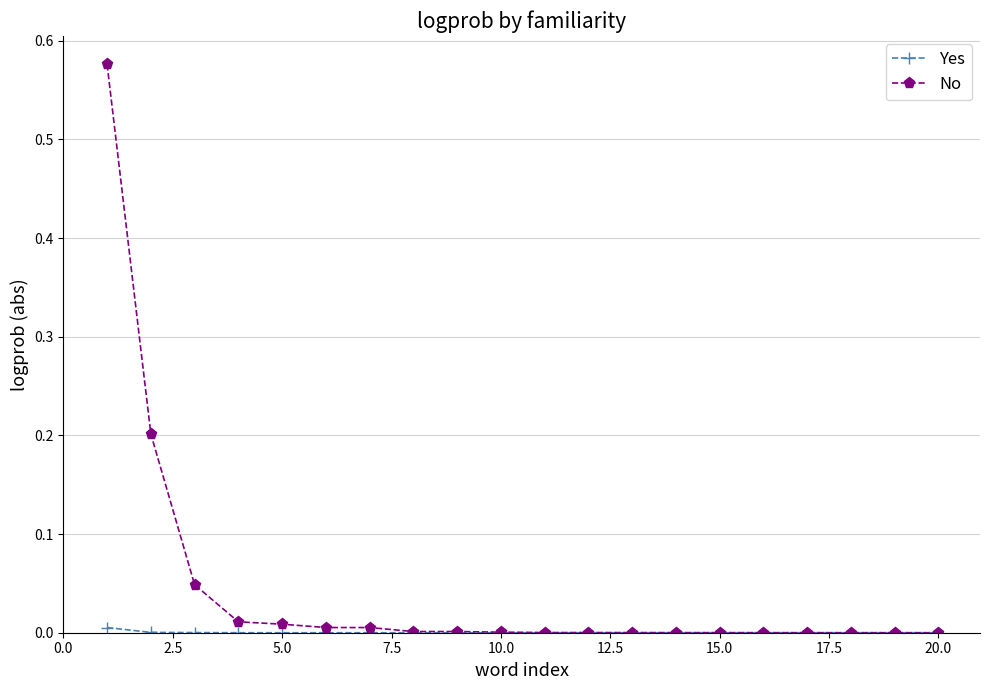

Which series has the largest range (max minus min)?

No